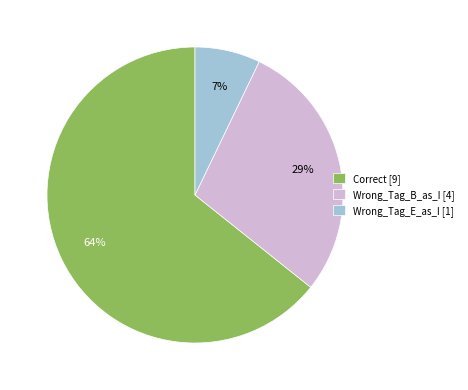

The Wrong_Tag_B_as_I slice represents 43% of the pie. True or false?

False